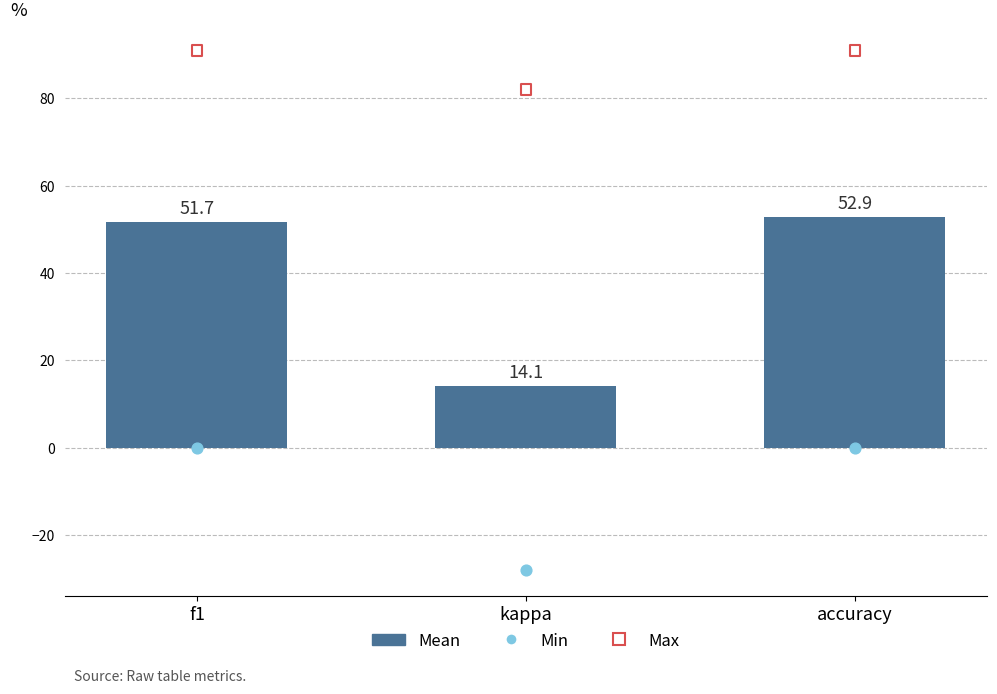

Which series contains the highest Y value?

Max